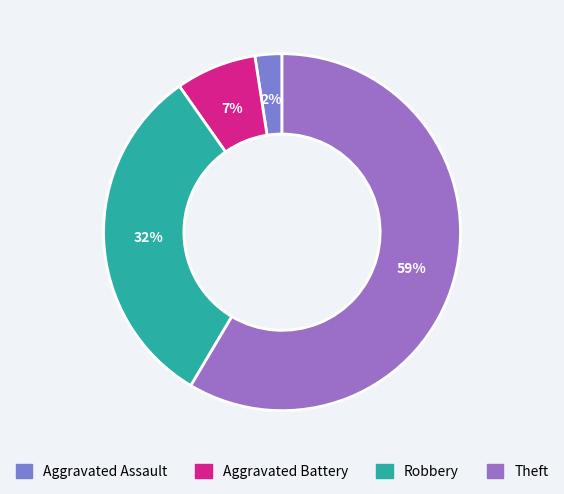

What is the largest slice in the pie chart?

Theft